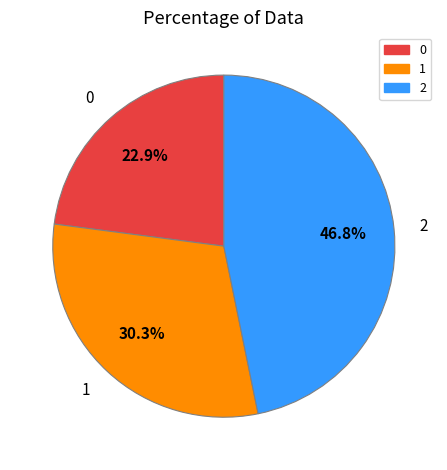

True or false: 1 accounts for 30% of the total.

True